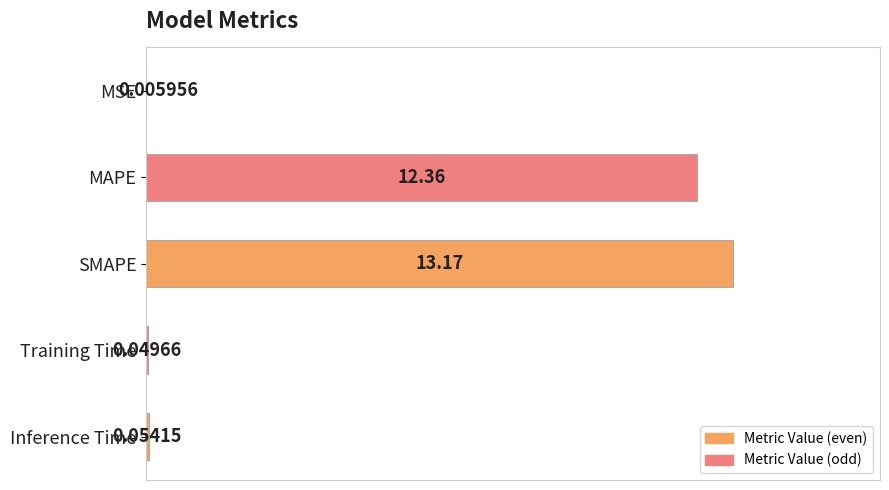

What is the change in value from MSE to SMAPE?

+13.2